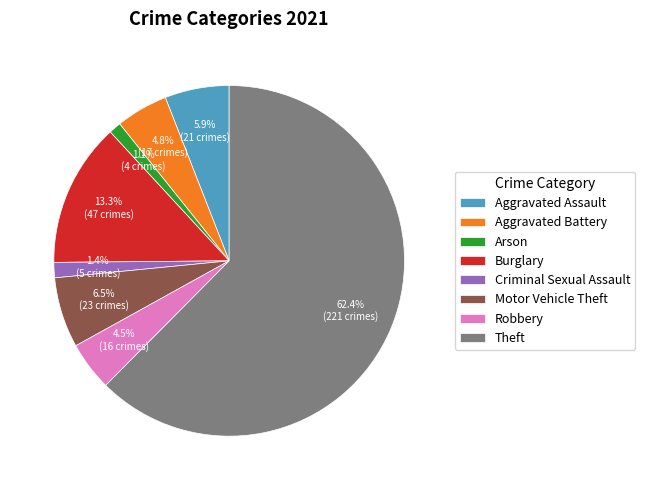

Between Aggravated Battery and Motor Vehicle Theft, which is larger?

Motor Vehicle Theft